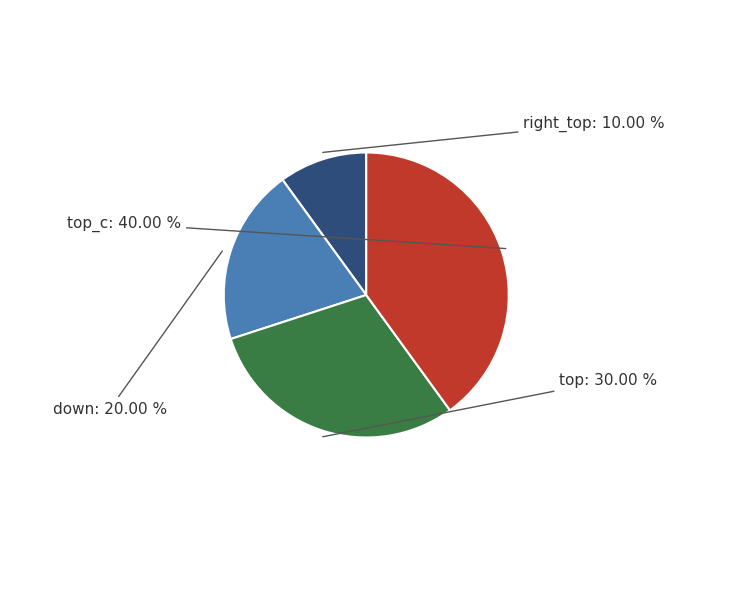

The right_top slice represents 15% of the pie. True or false?

False